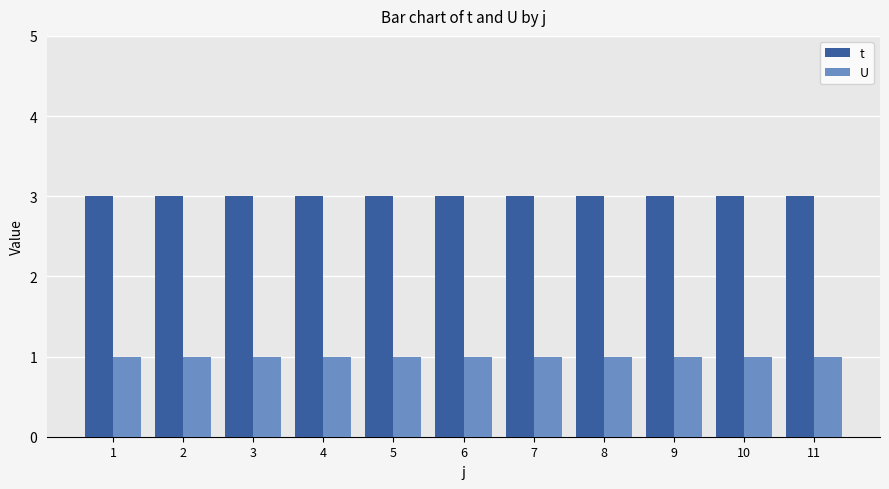

Does the chart contain stacked bars?

No